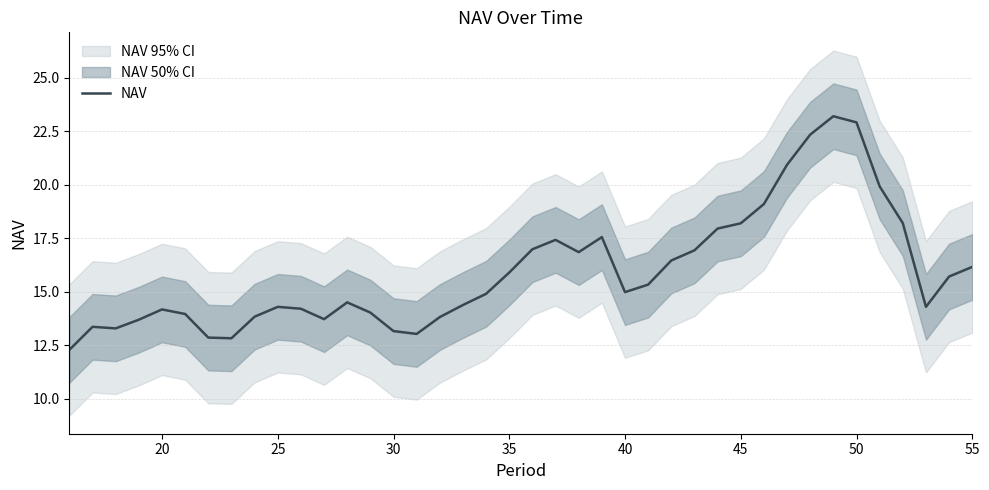

True or false: NAV has a value of 22.9 at 50.

True